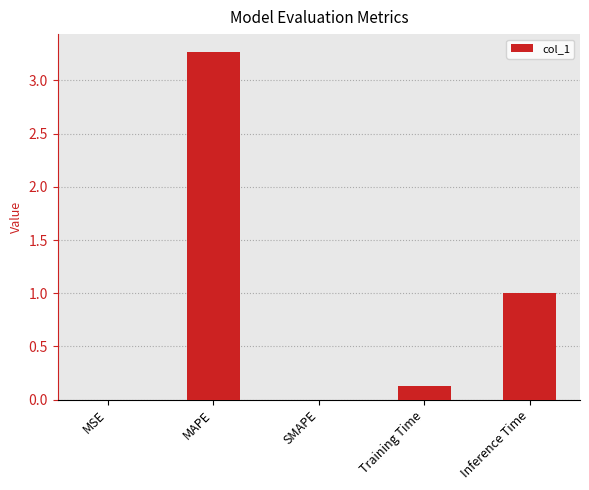

What is the sum of all values?

4.4